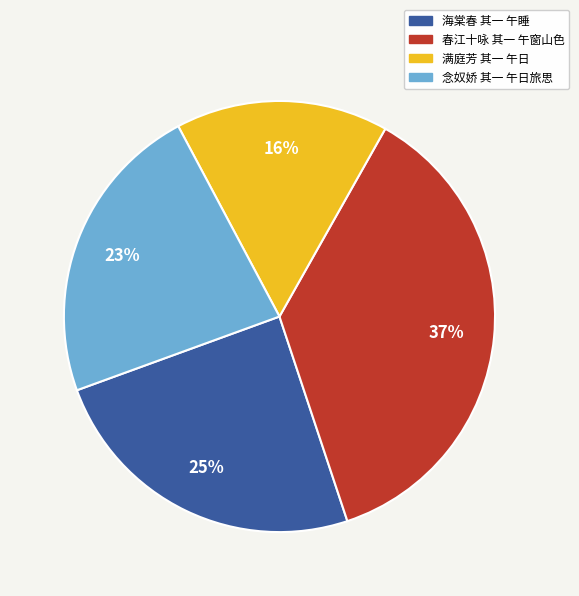

What is the ratio of the value at 春江十咏 其一 午窗山色 to the value at 念奴娇 其一 午日旅思?

1.6